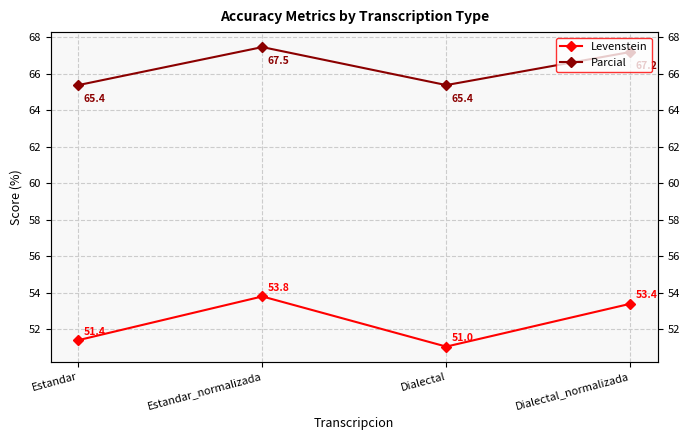

Where is the first local minimum for Parcial?

Dialectal